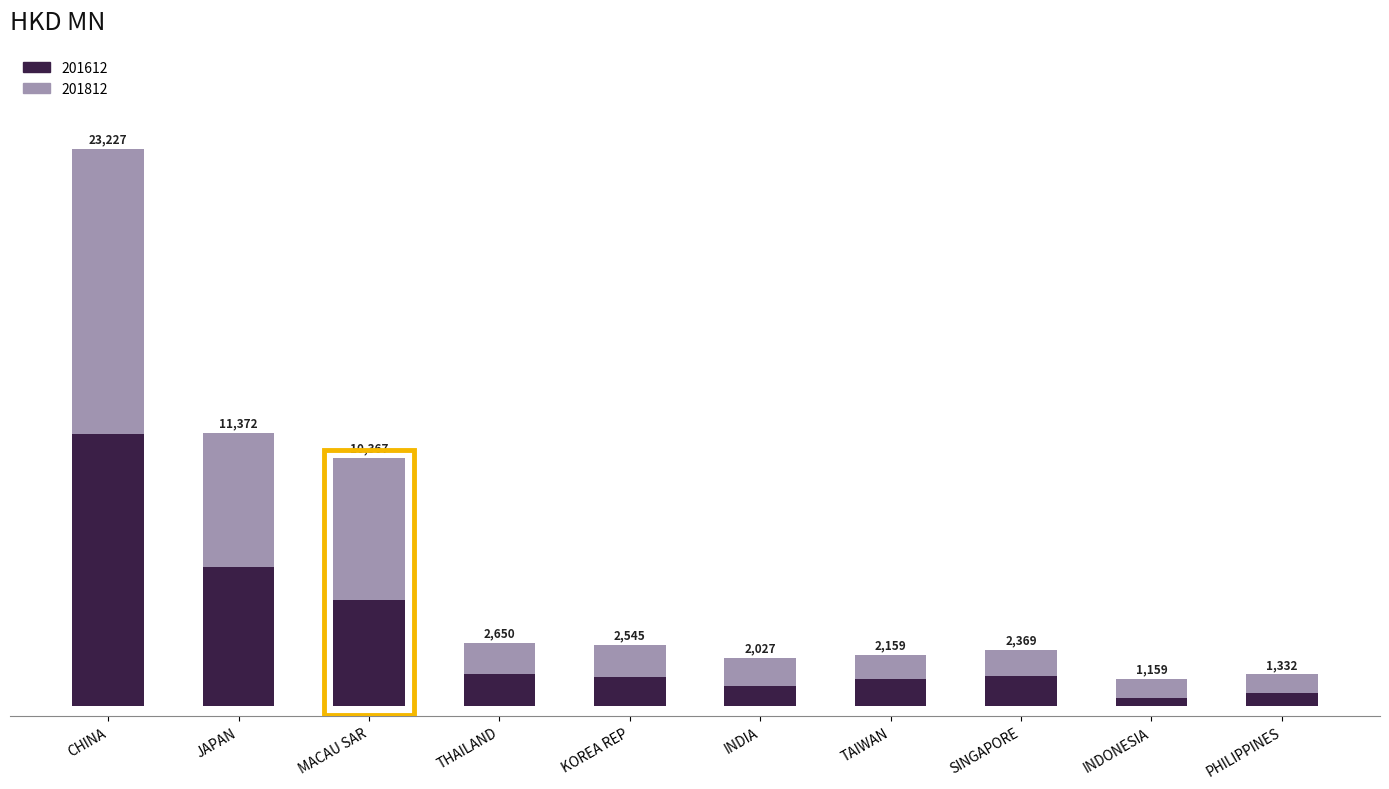

What are all the series names shown in the legend?

201612, 201812